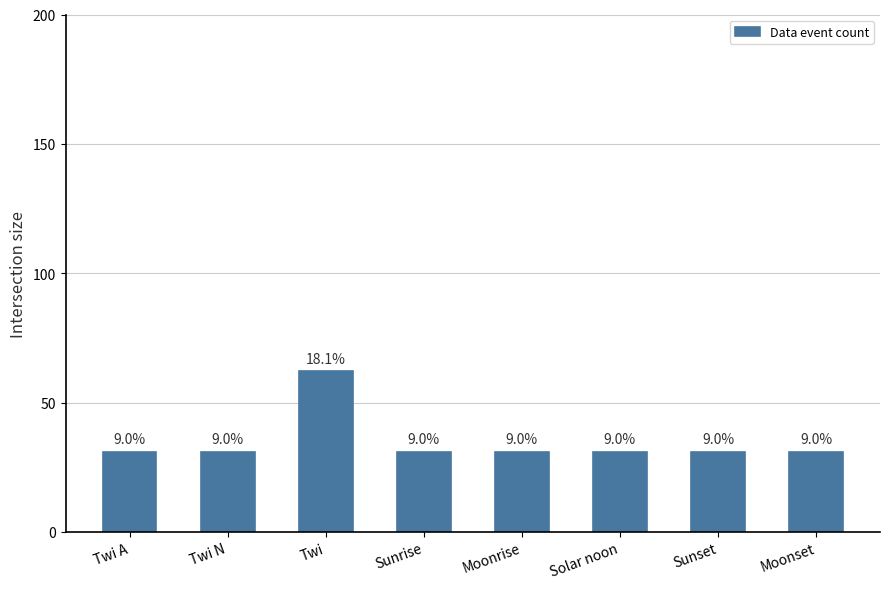

How many bars are there in total?

8